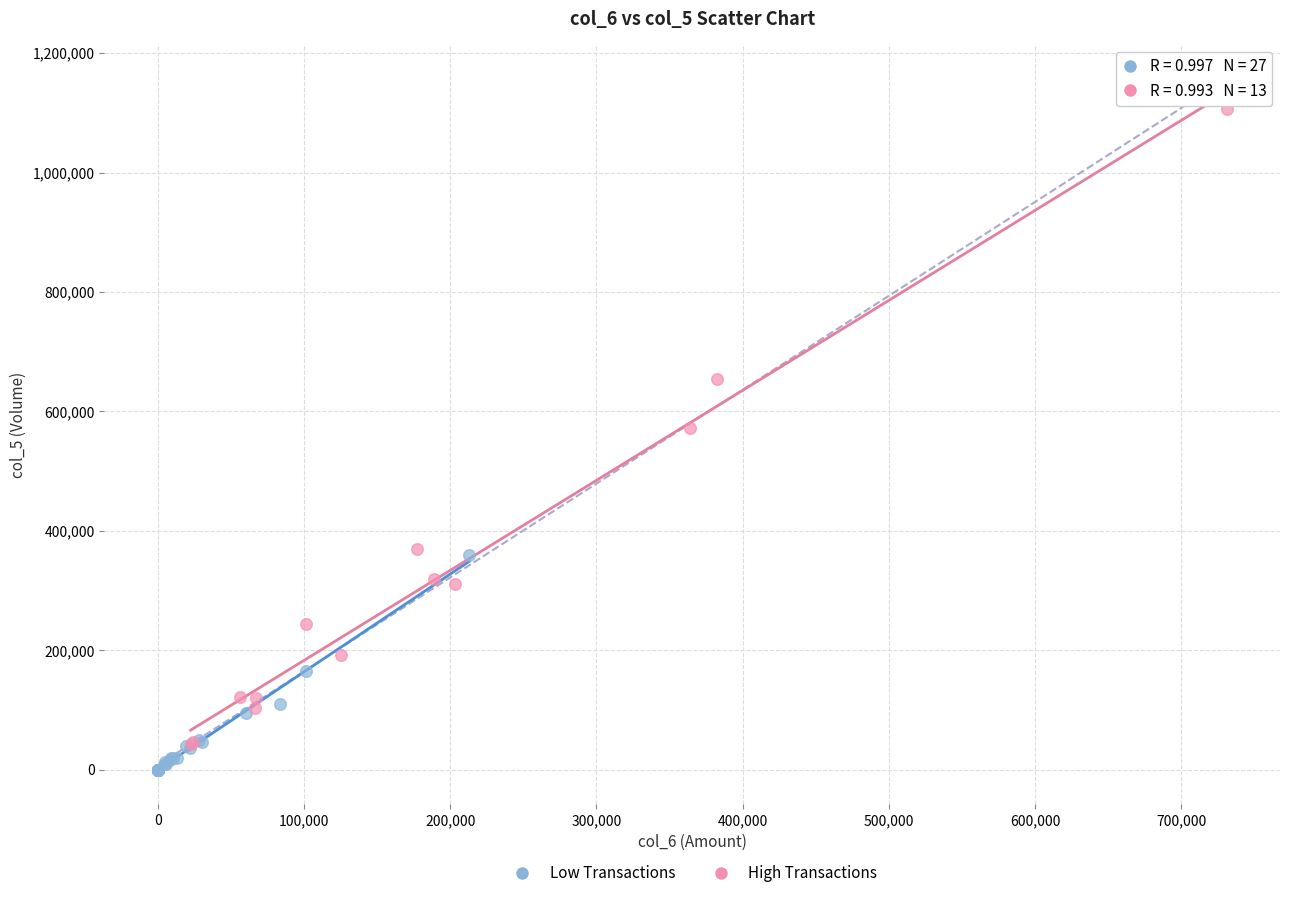

Which series reaches the maximum Y coordinate?

High Transactions